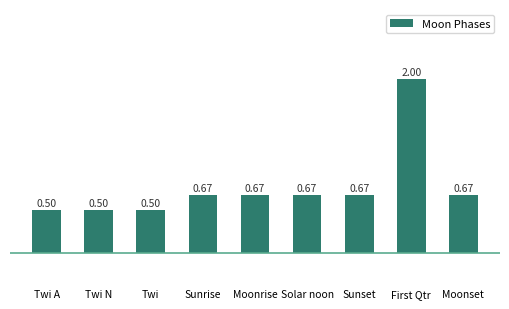

At which category does the chart reach its peak across all series?

First Qtr